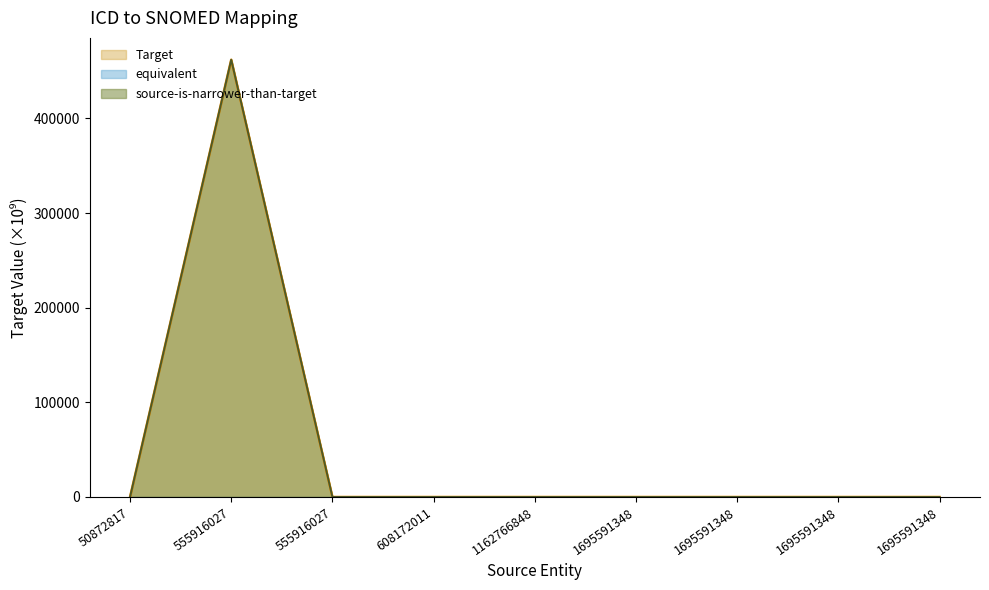

True or false: Target and source-is-narrower-than-target intersect in this chart.

False